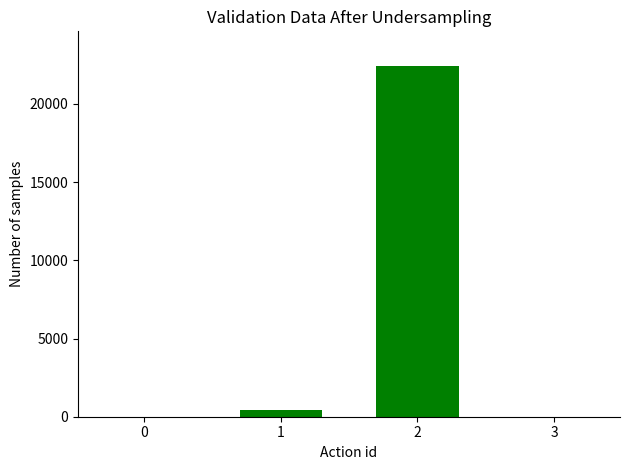

What is the maximum value shown in the chart?

22403